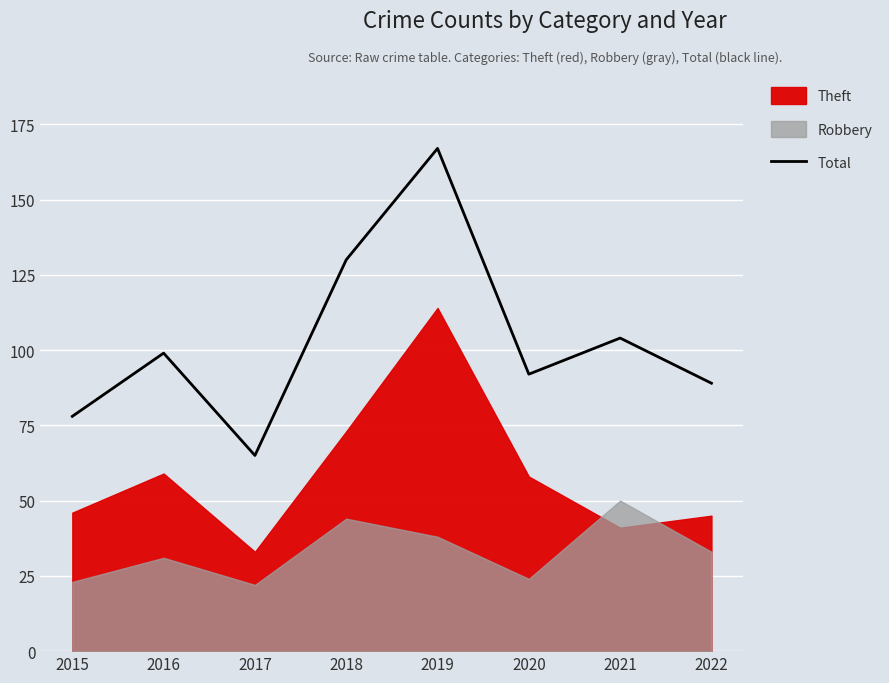

Which label corresponds to the smallest value in the chart?

2017